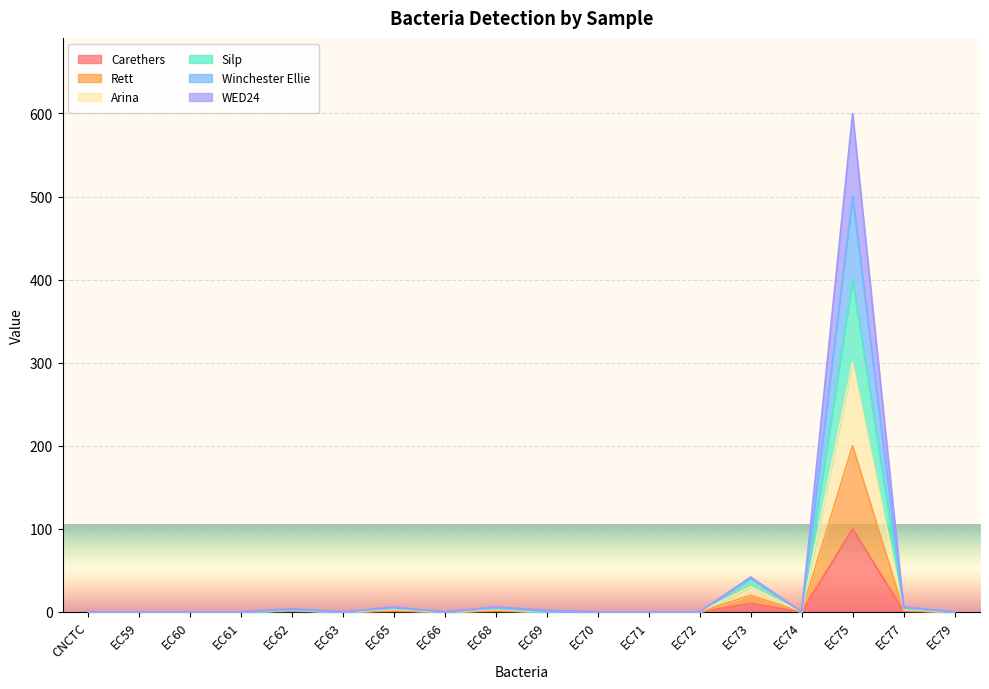

Between EC61 and EC65, which series saw the biggest shift?

Winchester Ellie